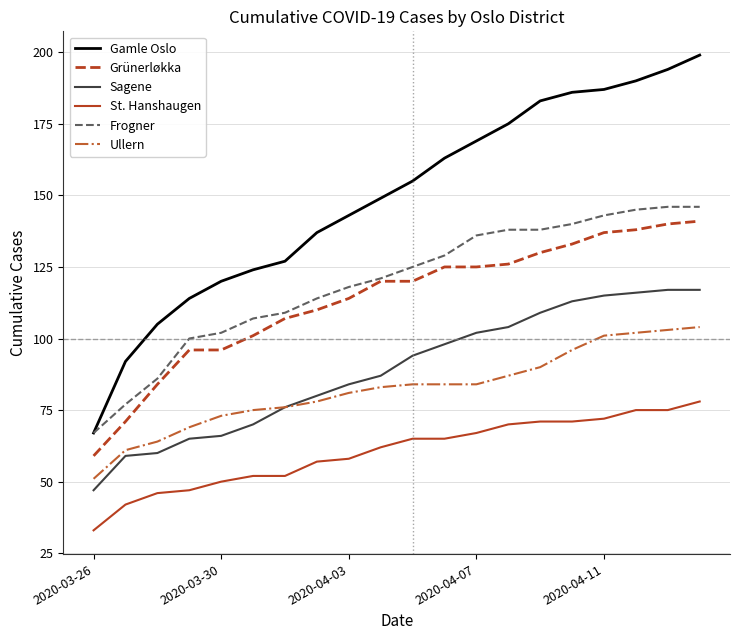

What is the highest value of the Ullern series?

104